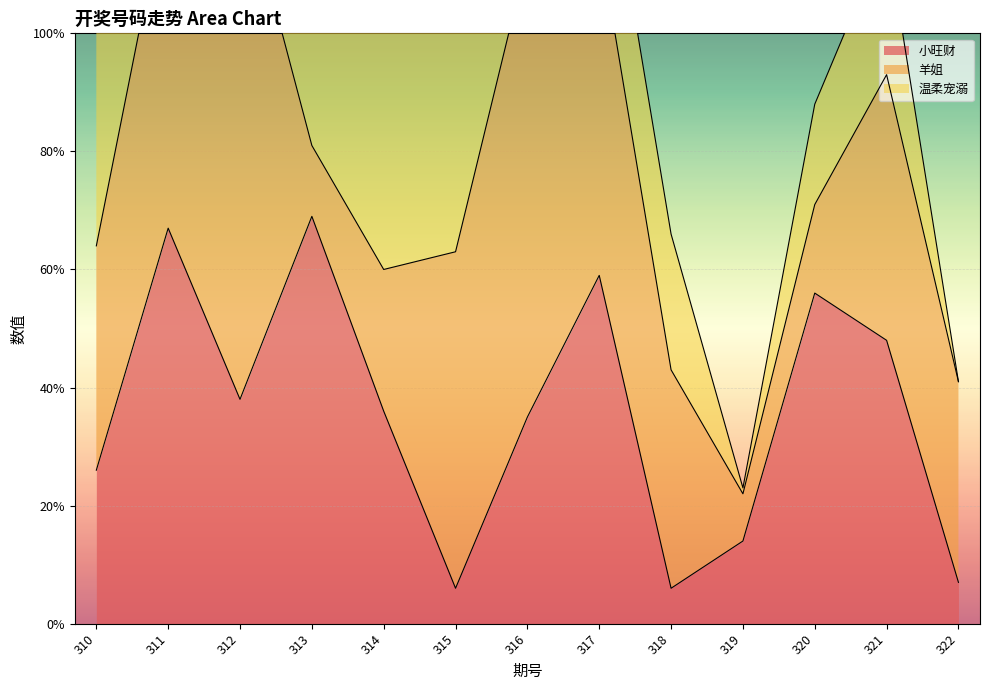

Reading left to right, what are all the values shown in this chart?

小旺财: 26	67	38	69	36	6	35	59	6	14	56	48	7
羊姐: 38	58	89	12	24	57	78	57	37	8	15	45	34
温柔宠溺: 92	20	39	26	89	78	0	23	23	1	17	24	0